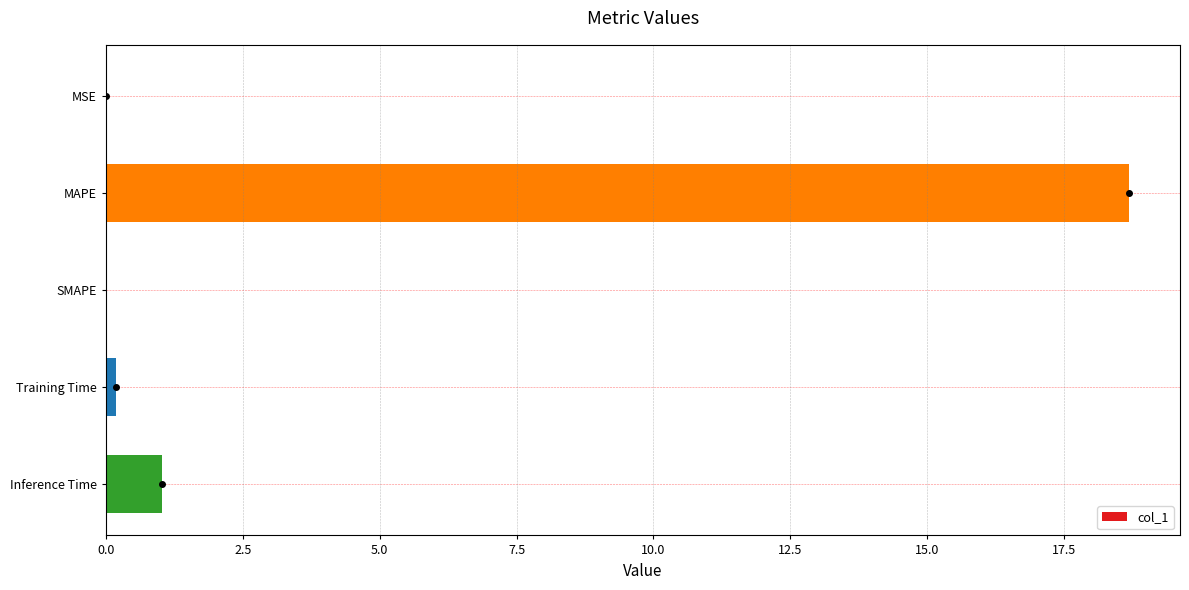

What is the greatest value displayed?

18.7